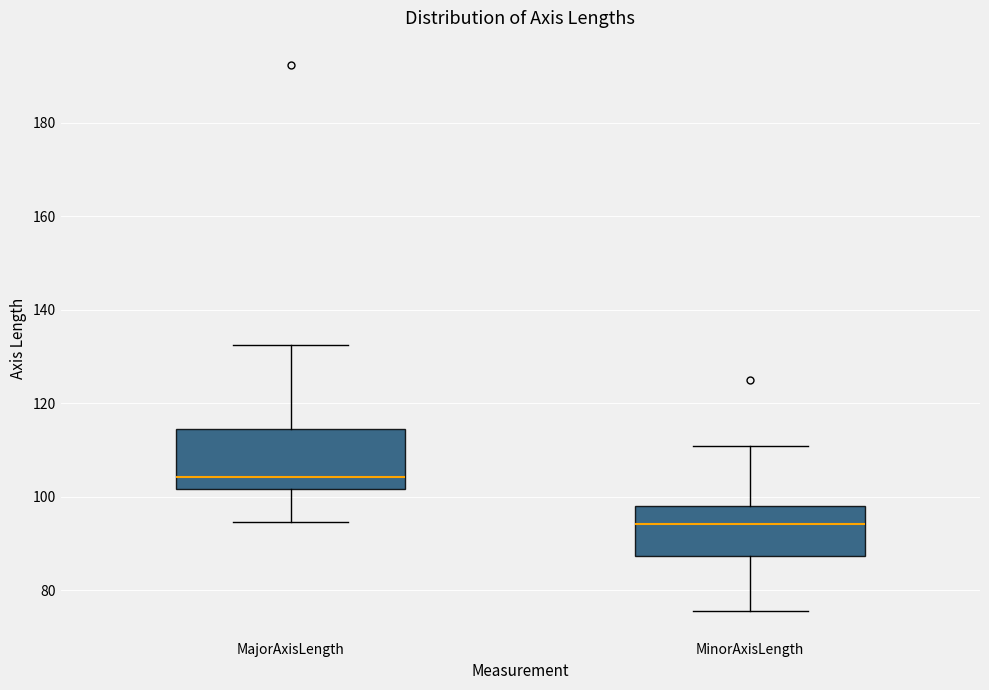

Which box's median line is the highest?

MajorAxisLength